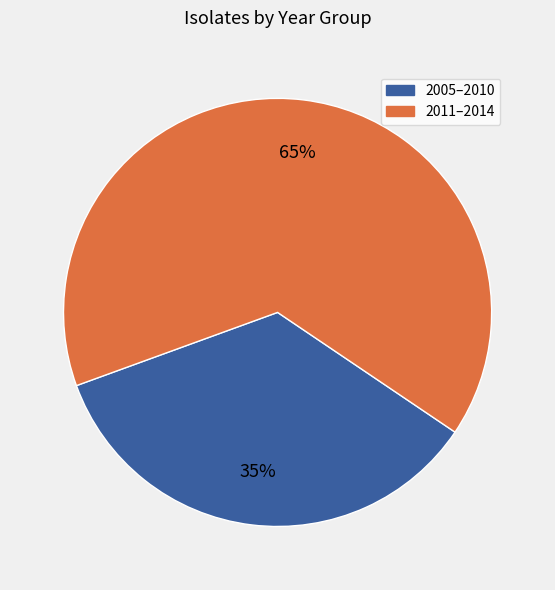

Is 2005–2010 the majority of the pie?

No